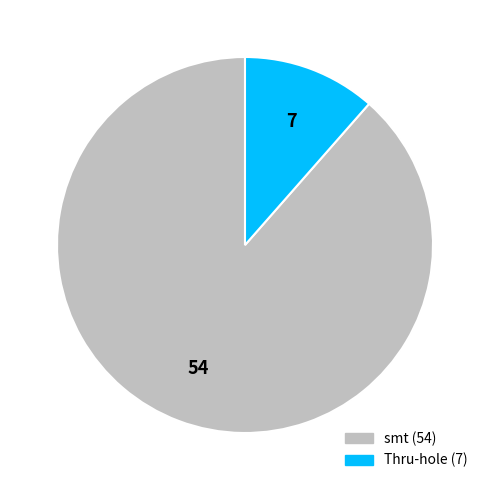

Is there any slice that represents more than half of the pie?

Yes